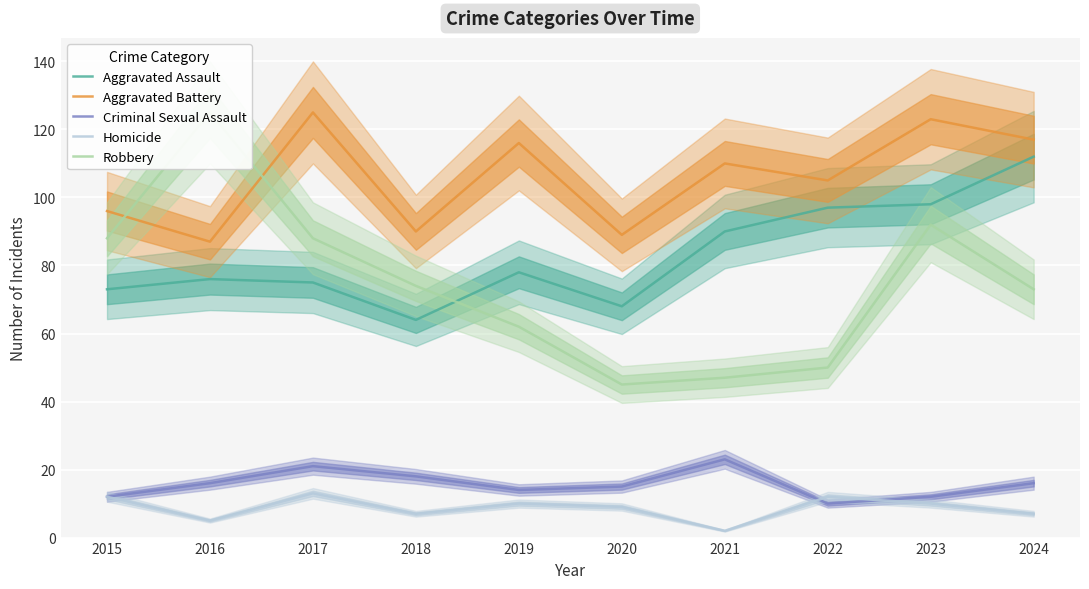

Which series has the widest spread of values?

Robbery